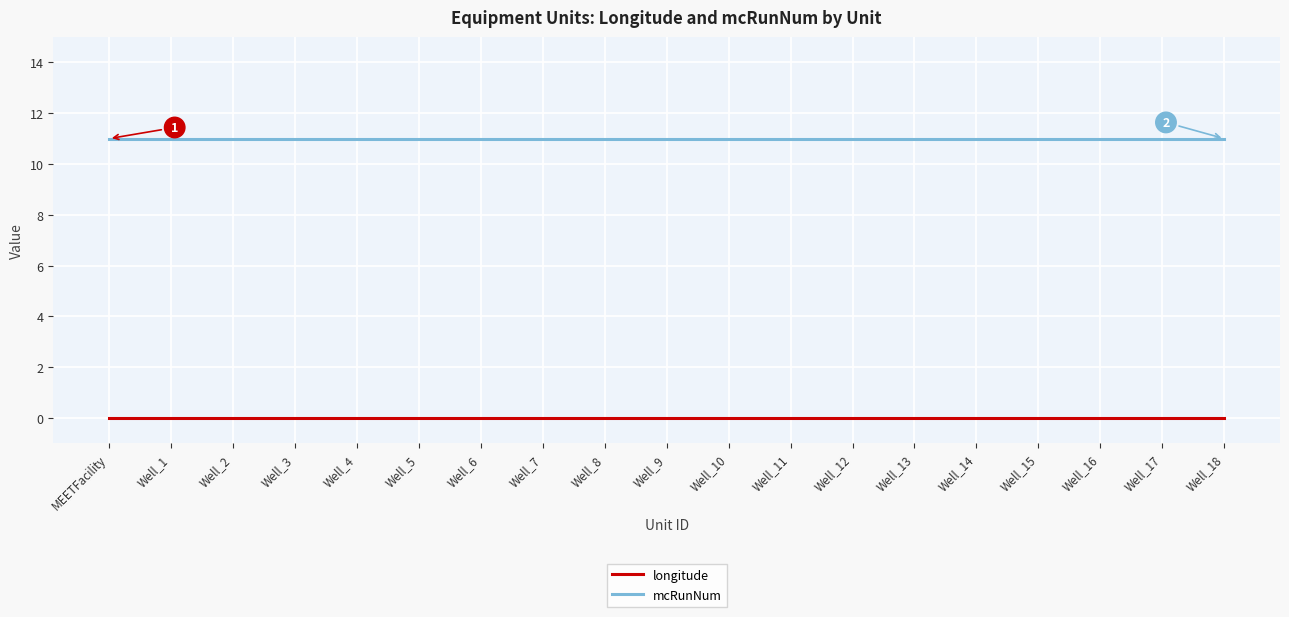

Reading right to left, list all the values displayed in this chart.

longitude: 0	0	0	0	0	0	0	0	0	0	0	0	0	0	0	0	0	0	0
mcRunNum: 11	11	11	11	11	11	11	11	11	11	11	11	11	11	11	11	11	11	11